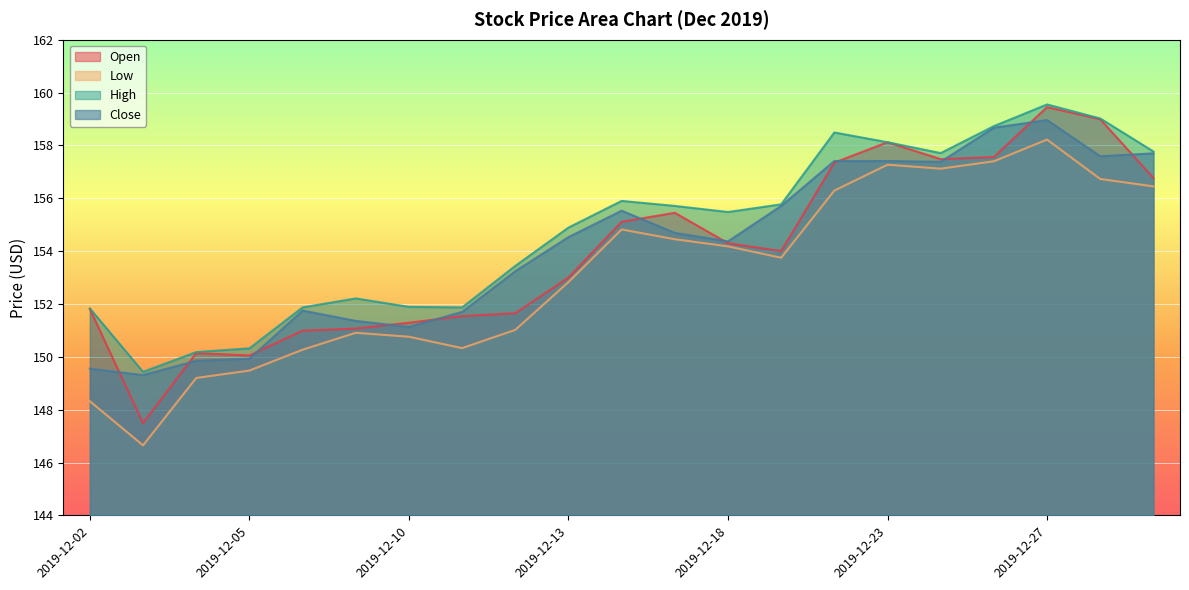

Which series has the largest total across all categories?

High